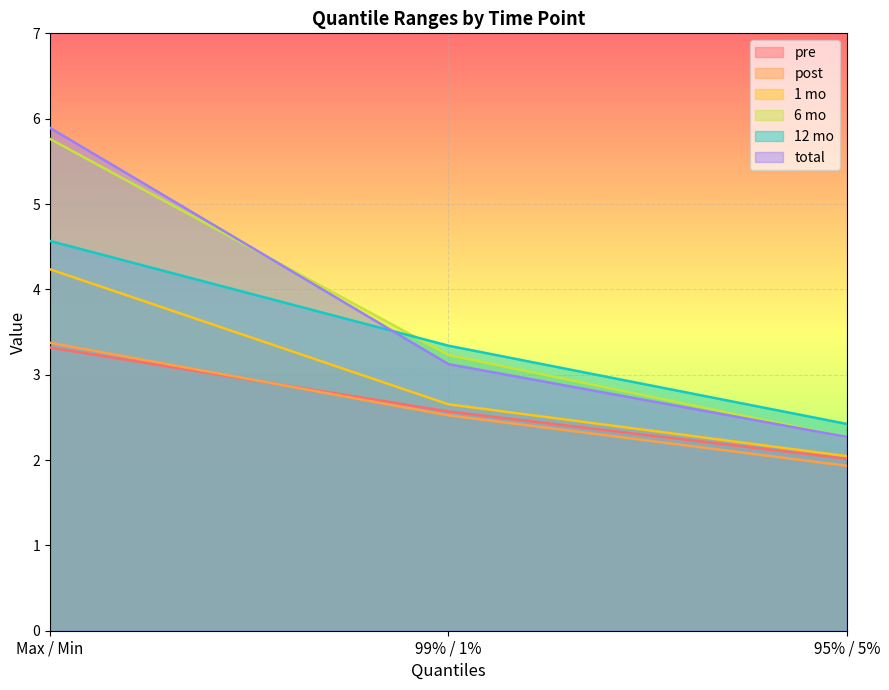

How many lines are shown in the chart?

6